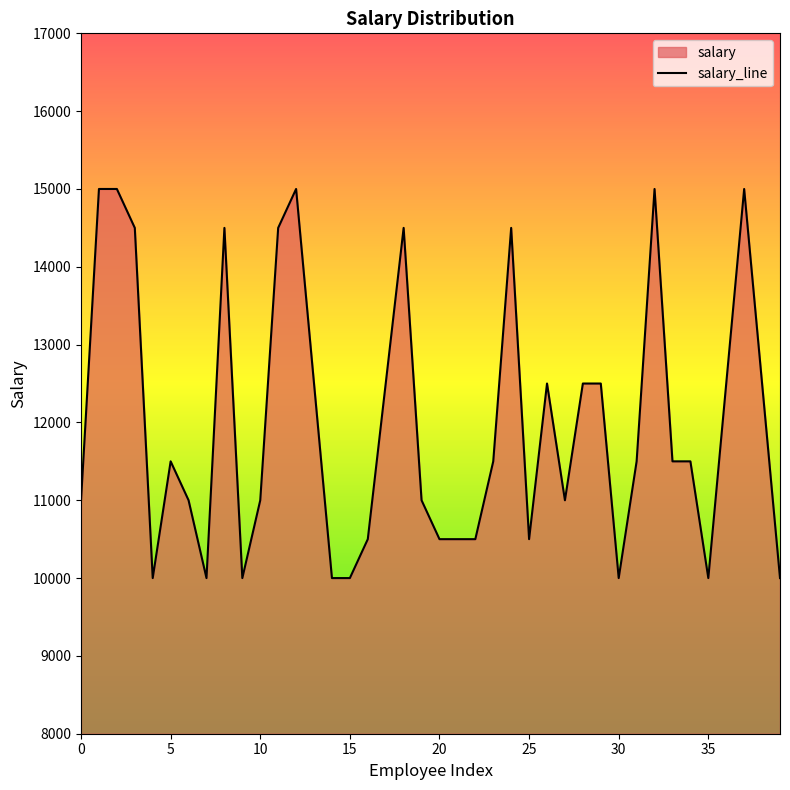

Rank the categories by value from highest to lowest.

1, 2, 12, 32, 37, 3, 8, 11, 18, 24, 13, 17, 26, 28, 29, 36, 38, 5, 23, 31, 33, 34, 0, 6, 10, 19, 27, 16, 20, 21, 22, 25, 4, 7, 9, 14, 15, 30, 35, 39